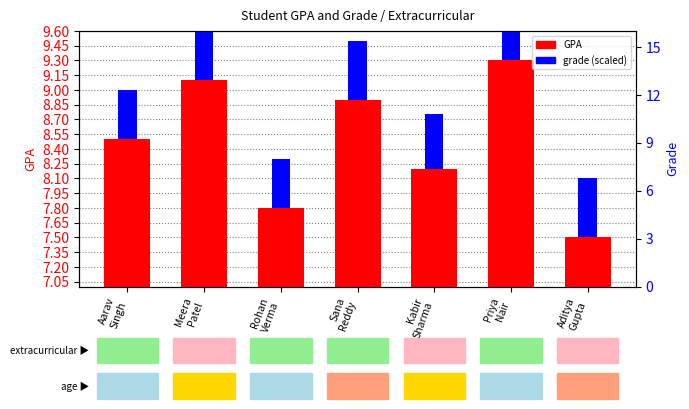

How many groups of bars are there?

7